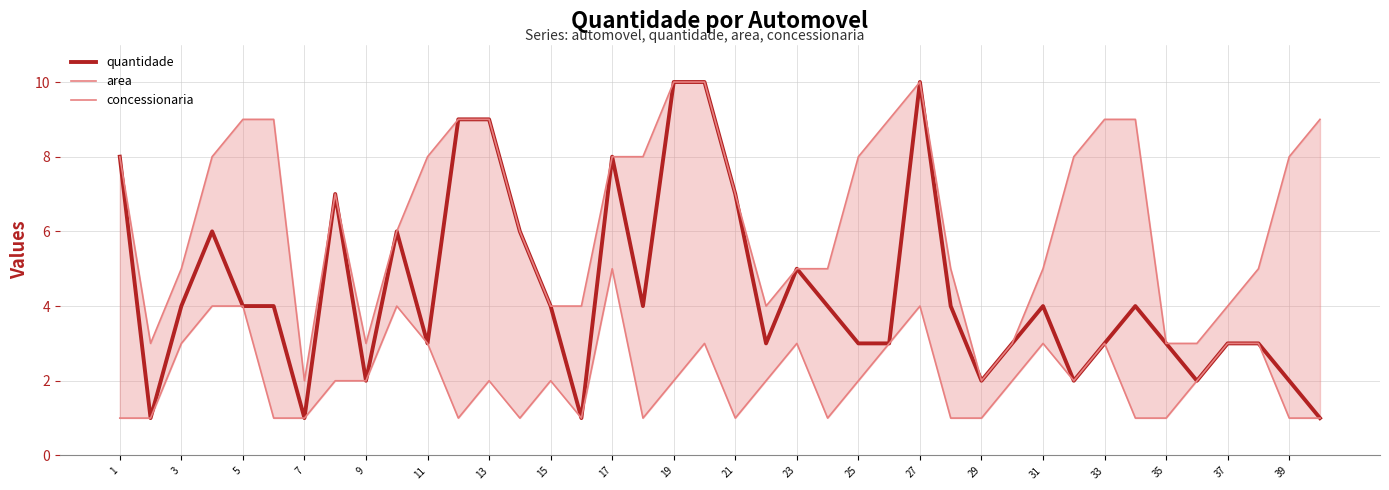

True or false: quantidade has a value of 9 at 23.

False